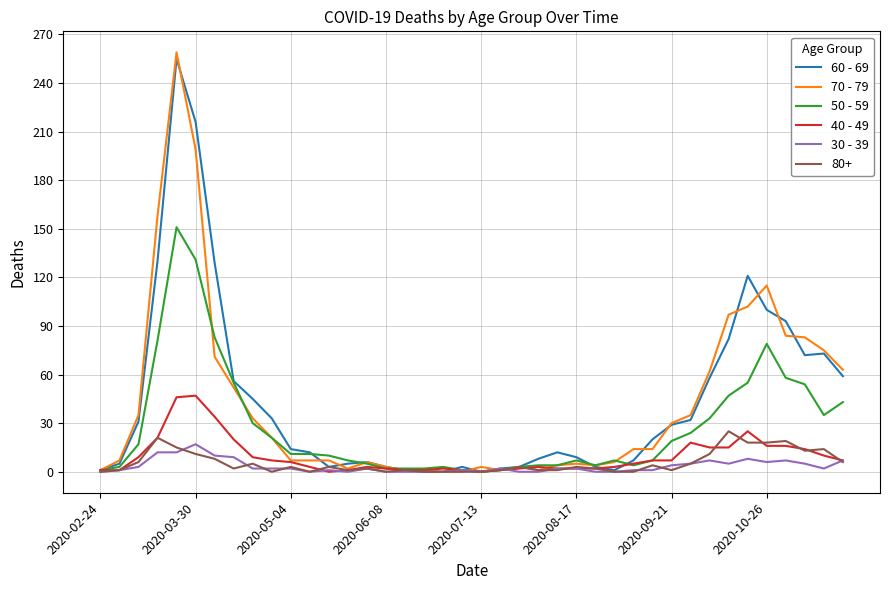

Which series has the widest spread of values?

70 - 79